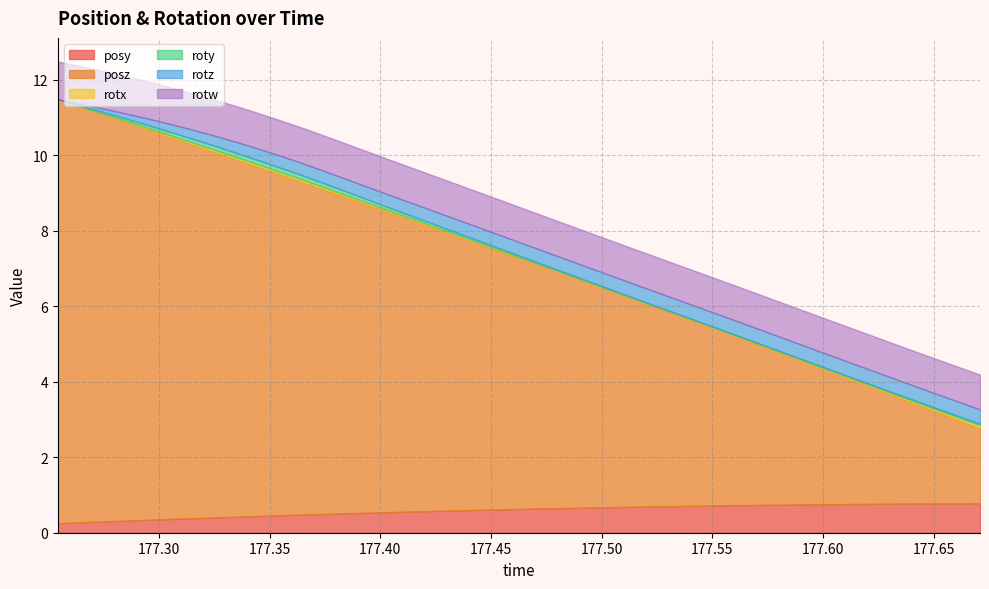

At 18, list the series in order from smallest to largest.

rotx, roty, rotz, posy, rotw, posz